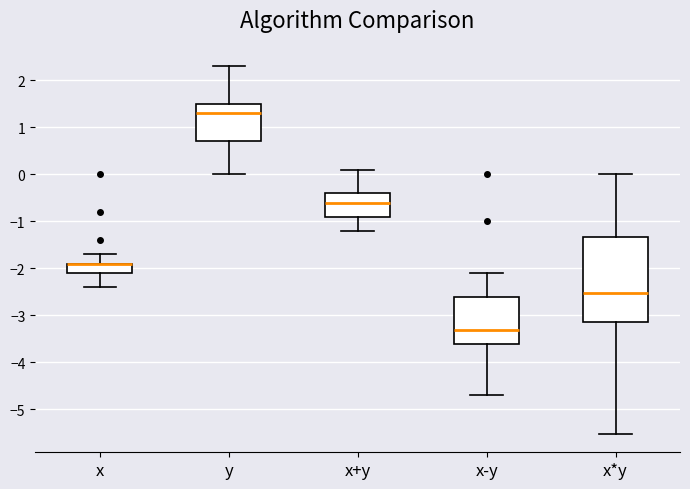

Comparing the boxes themselves (not the whiskers), which one is the tallest?

x*y